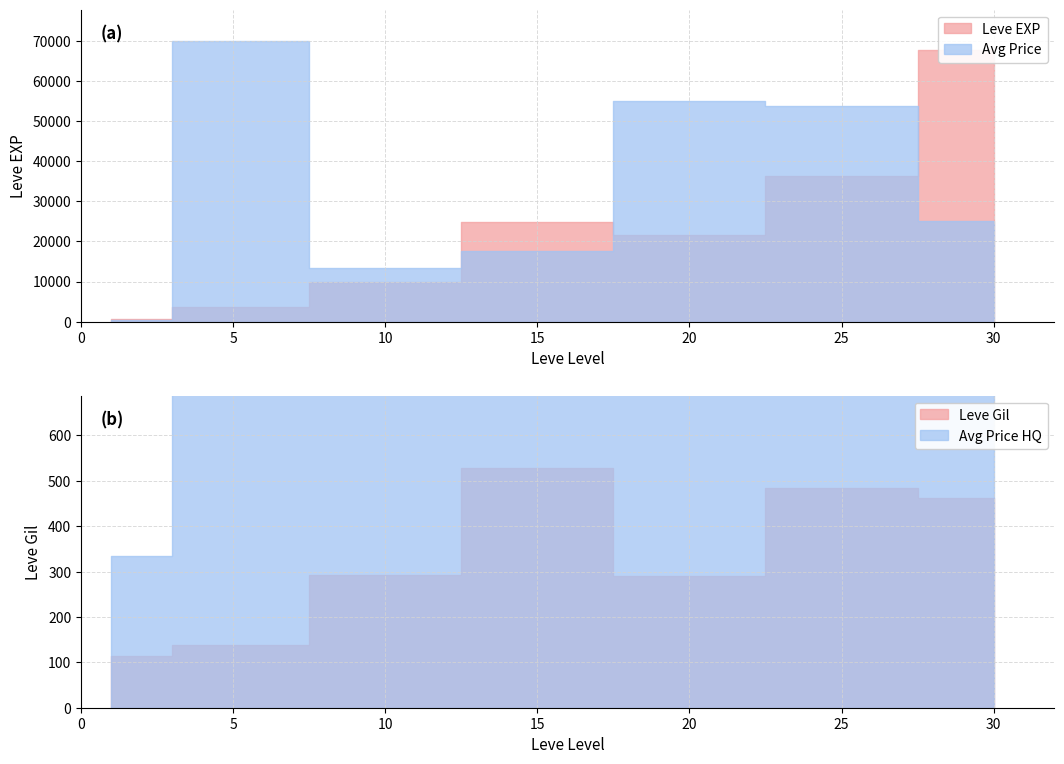

What is the smallest value displayed?

113.0